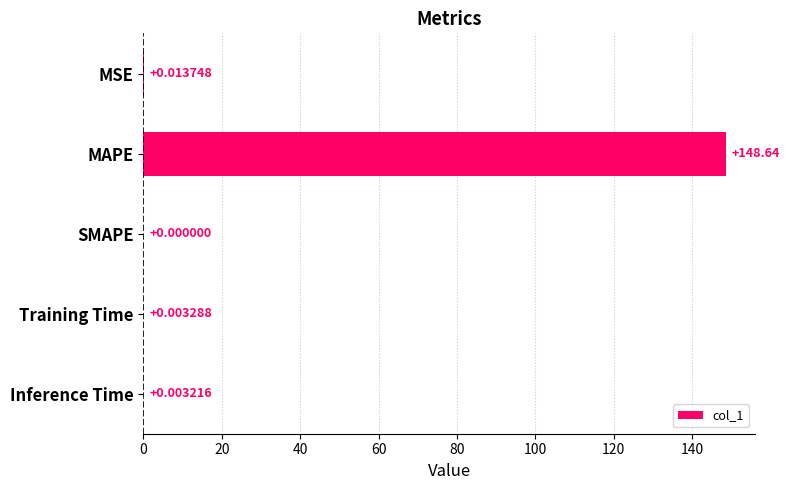

At which category does the chart reach its peak across all series?

MAPE